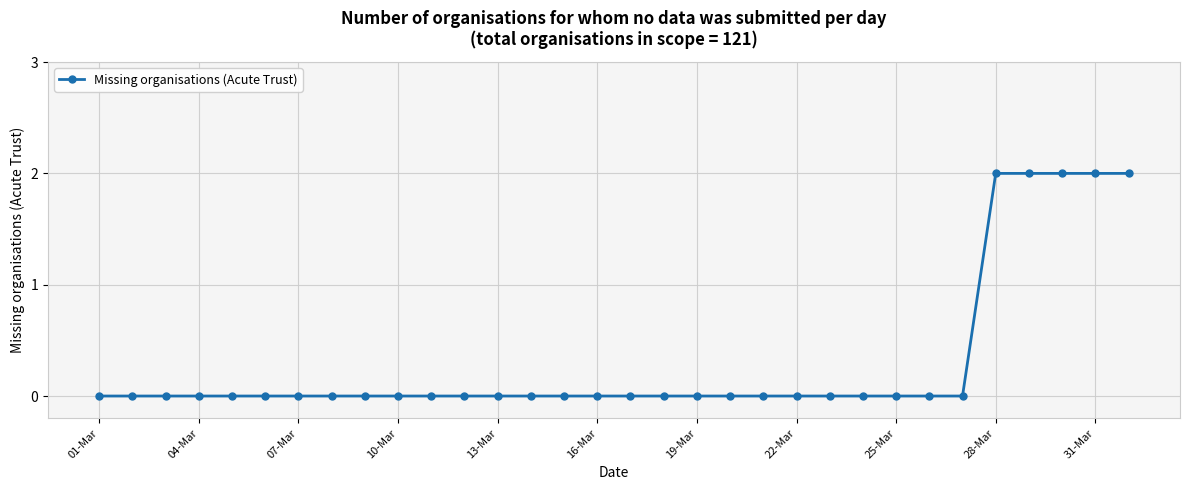

What is the sum of all values?

10